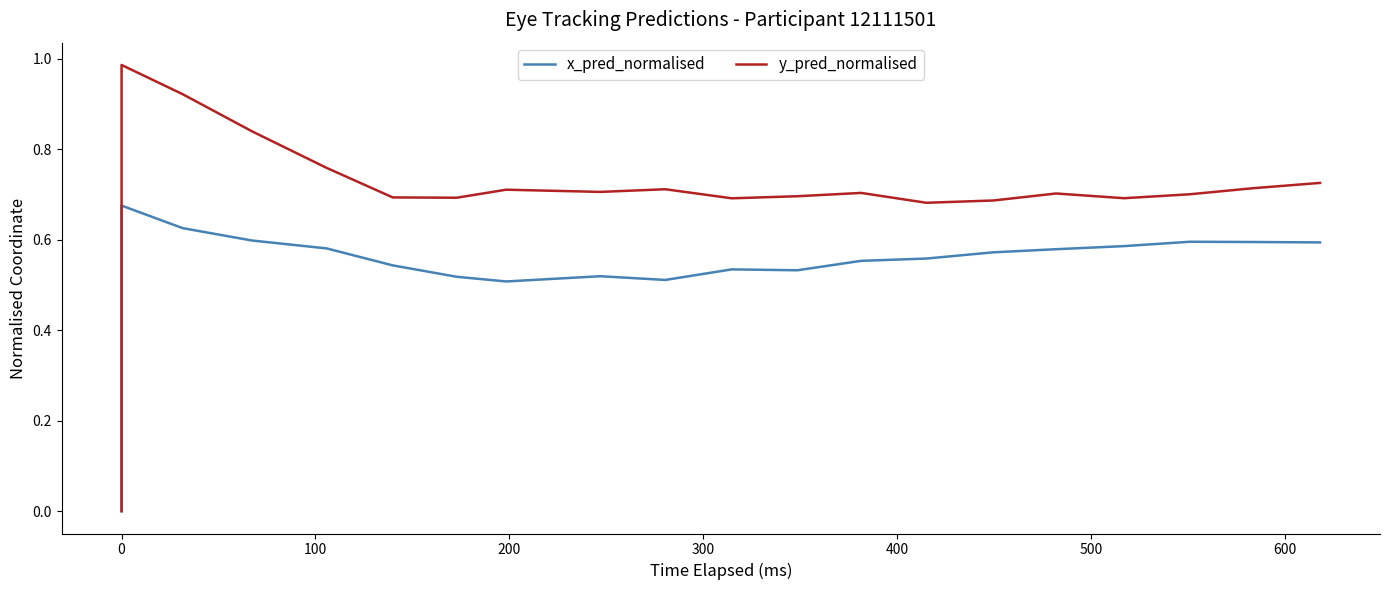

What is the average value of the y_pred_normalised series?

0.7